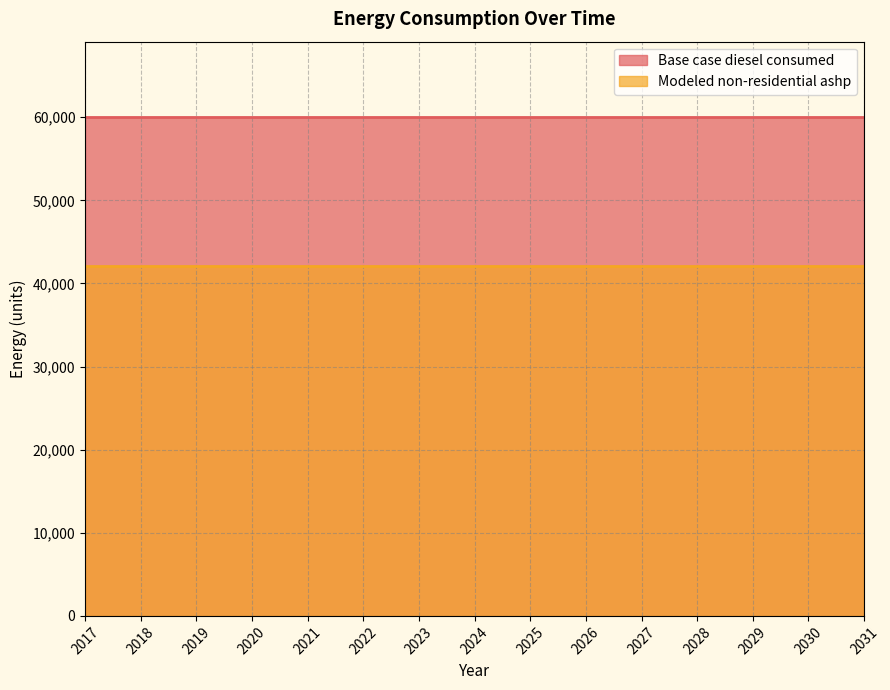

True or false: Modeled non-residential ashp and Base case diesel consumed cross at least once.

False